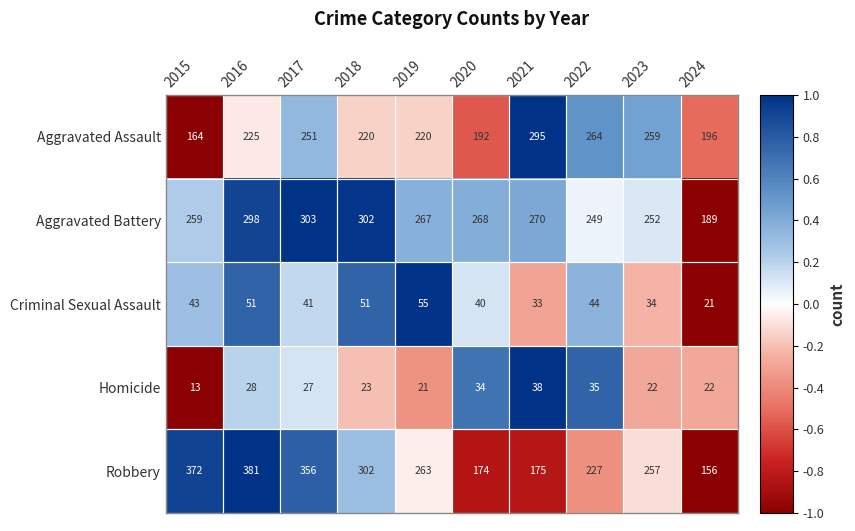

How many categories are shown in the chart?

10